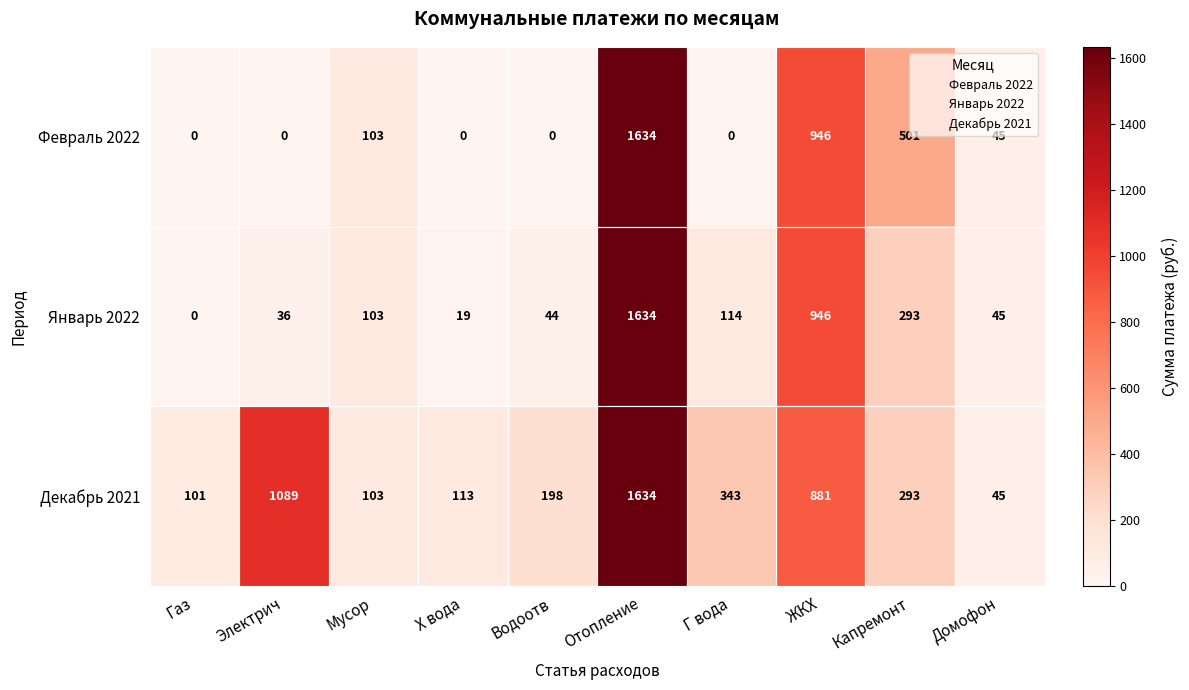

What is the greatest value displayed?

1634